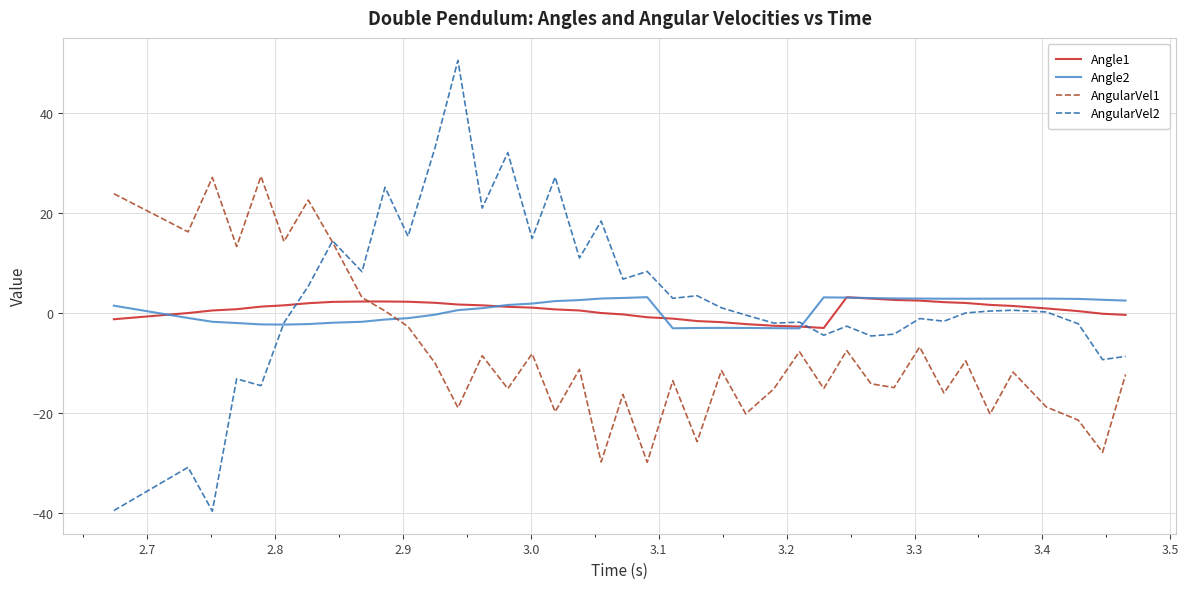

True or false: Angle1 has more than 1 points higher than both neighbors.

True